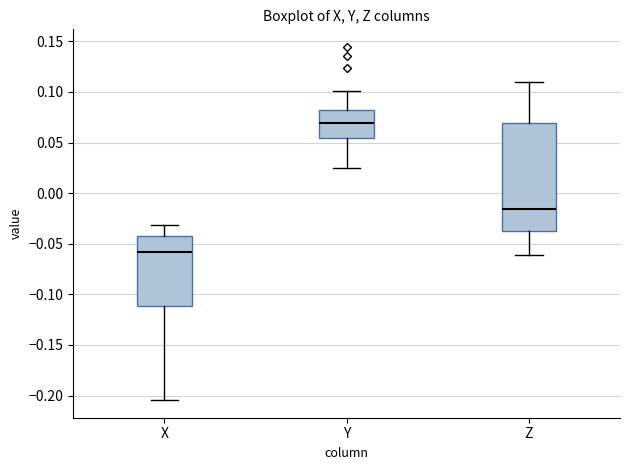

Where does the upper whisker of the box for X end on the y-axis? The values are not printed on the chart, so give them approximately, as read against the axis.

-0.030